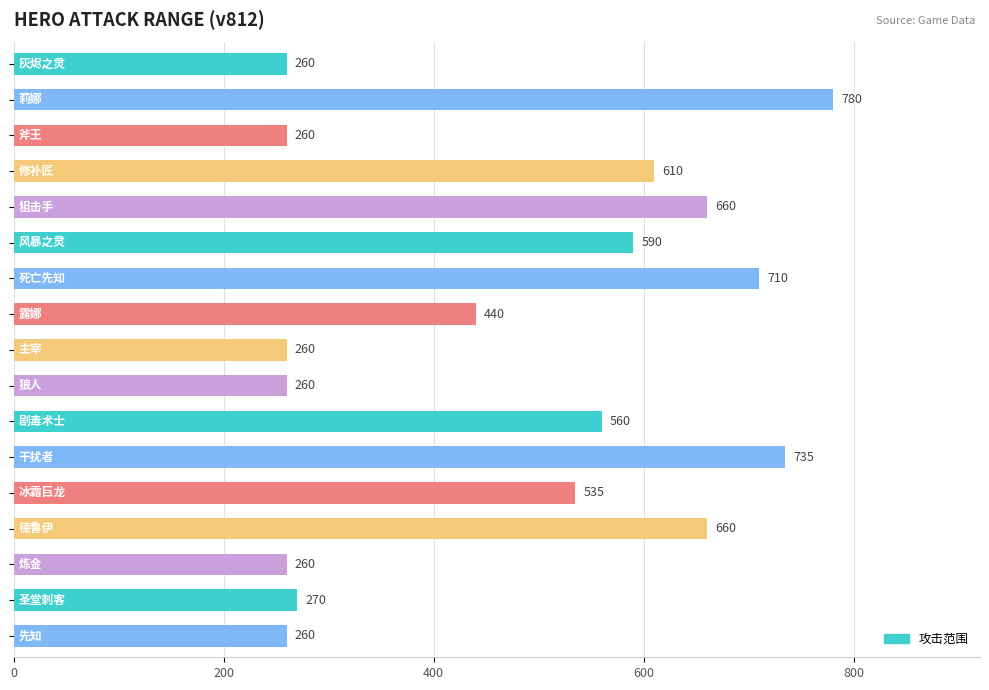

Reading top to bottom, transcribe all the data shown in this chart.

260	780	260	610	660	590	710	440	260	260	560	735	535	660	260	270	260